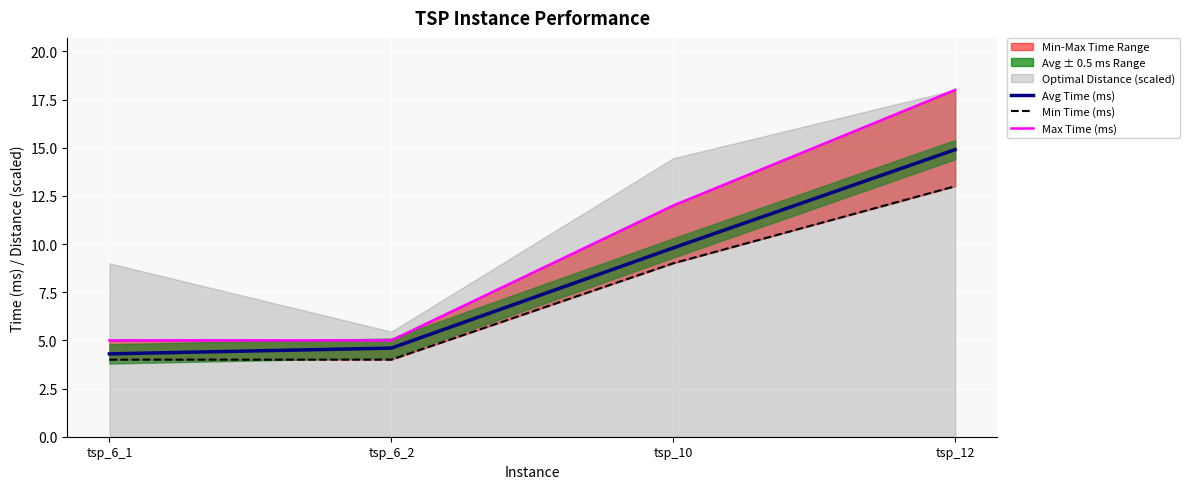

Does the chart display data point markers on the line(s)?

No